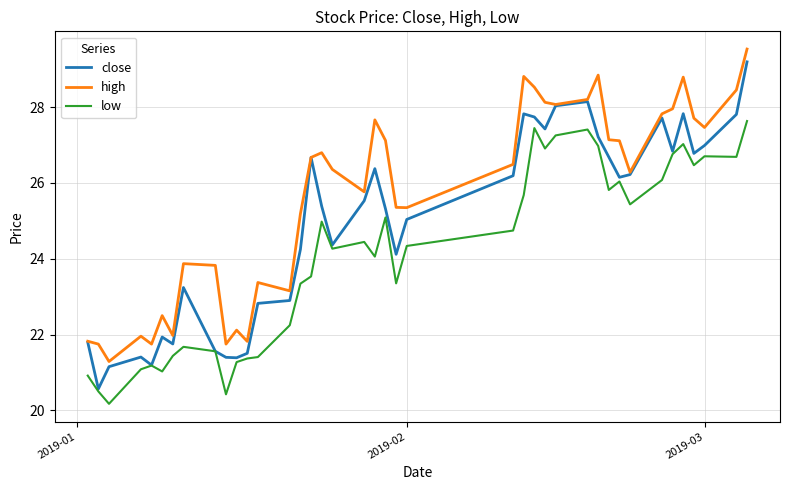

Does the chart have visible grid lines?

Yes